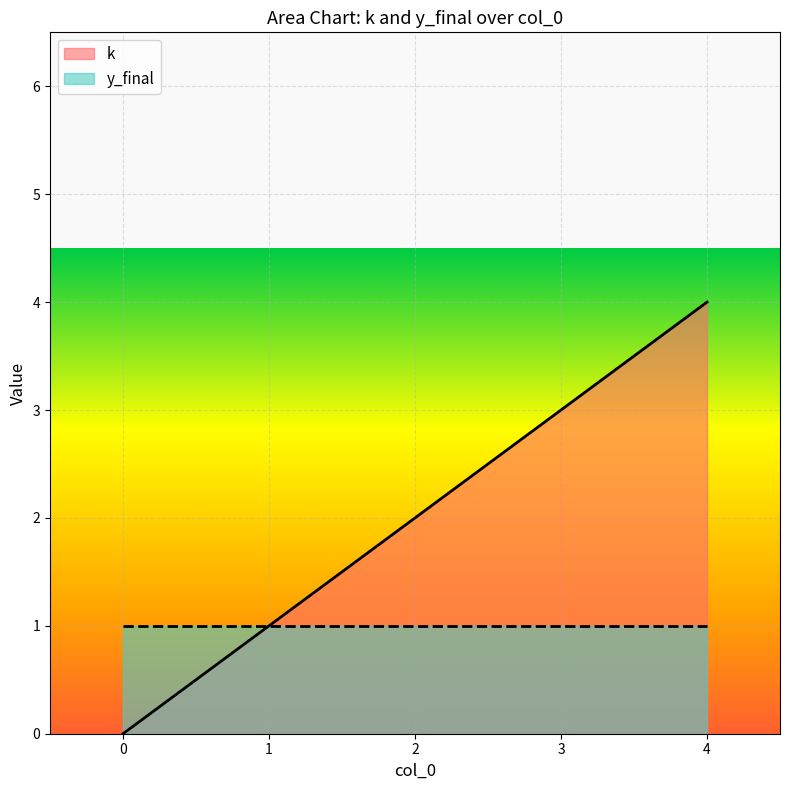

How many data points are above 2?

2